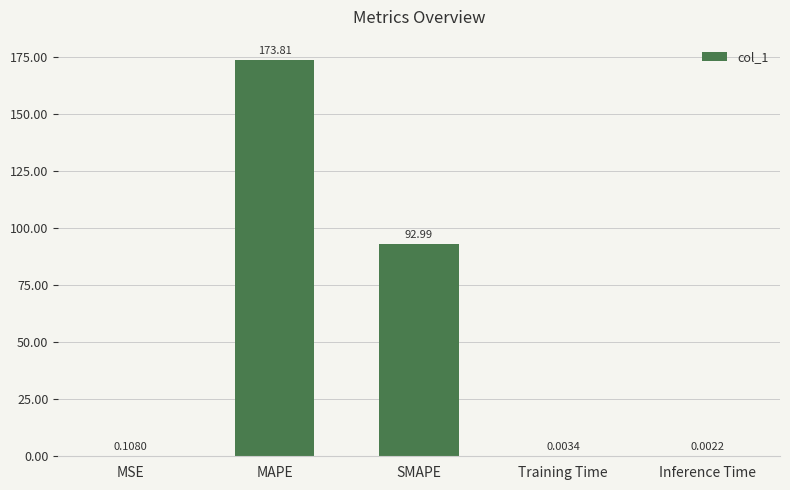

Where is the data nearest to the value 86?

SMAPE